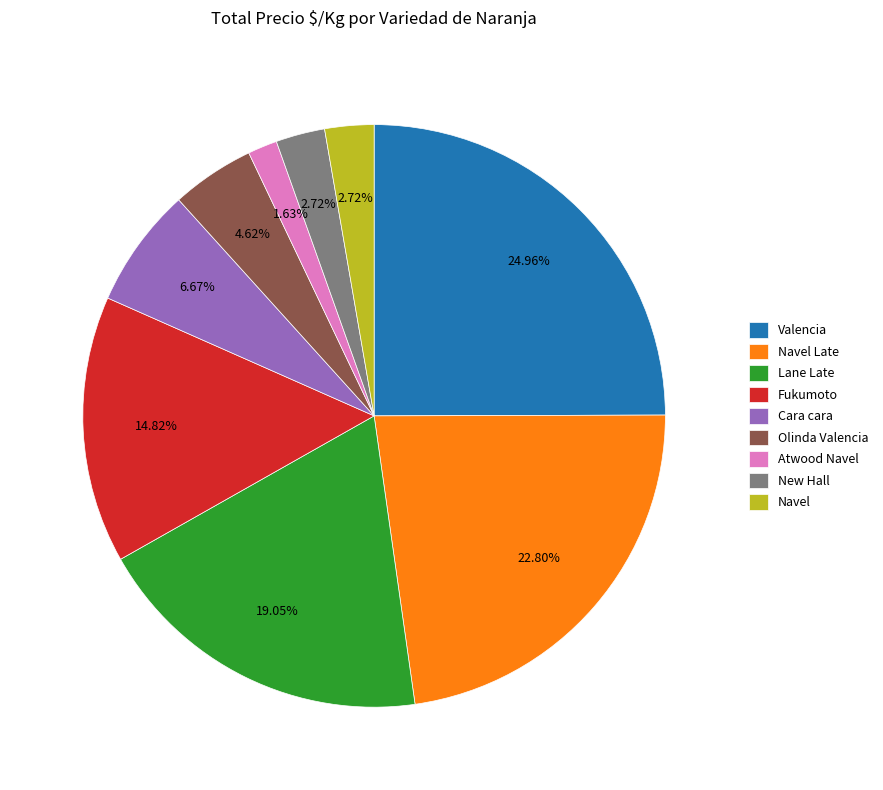

Is Olinda Valencia the majority of the pie?

No